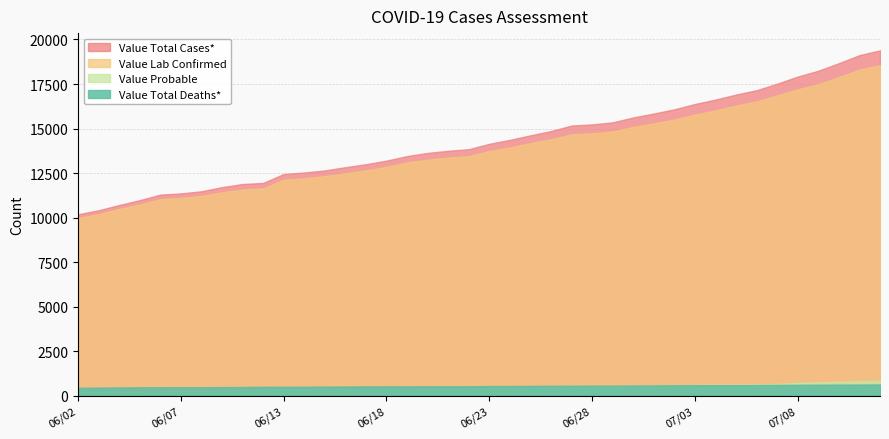

Does the chart have visible grid lines?

Yes